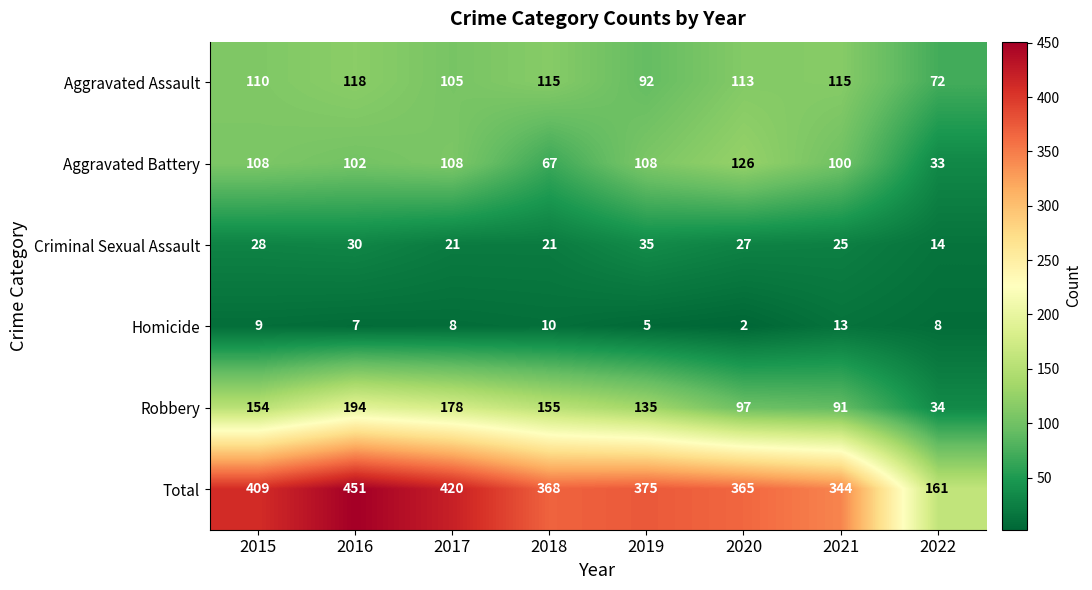

What is the difference between the maximum and minimum values in the Total series?

290